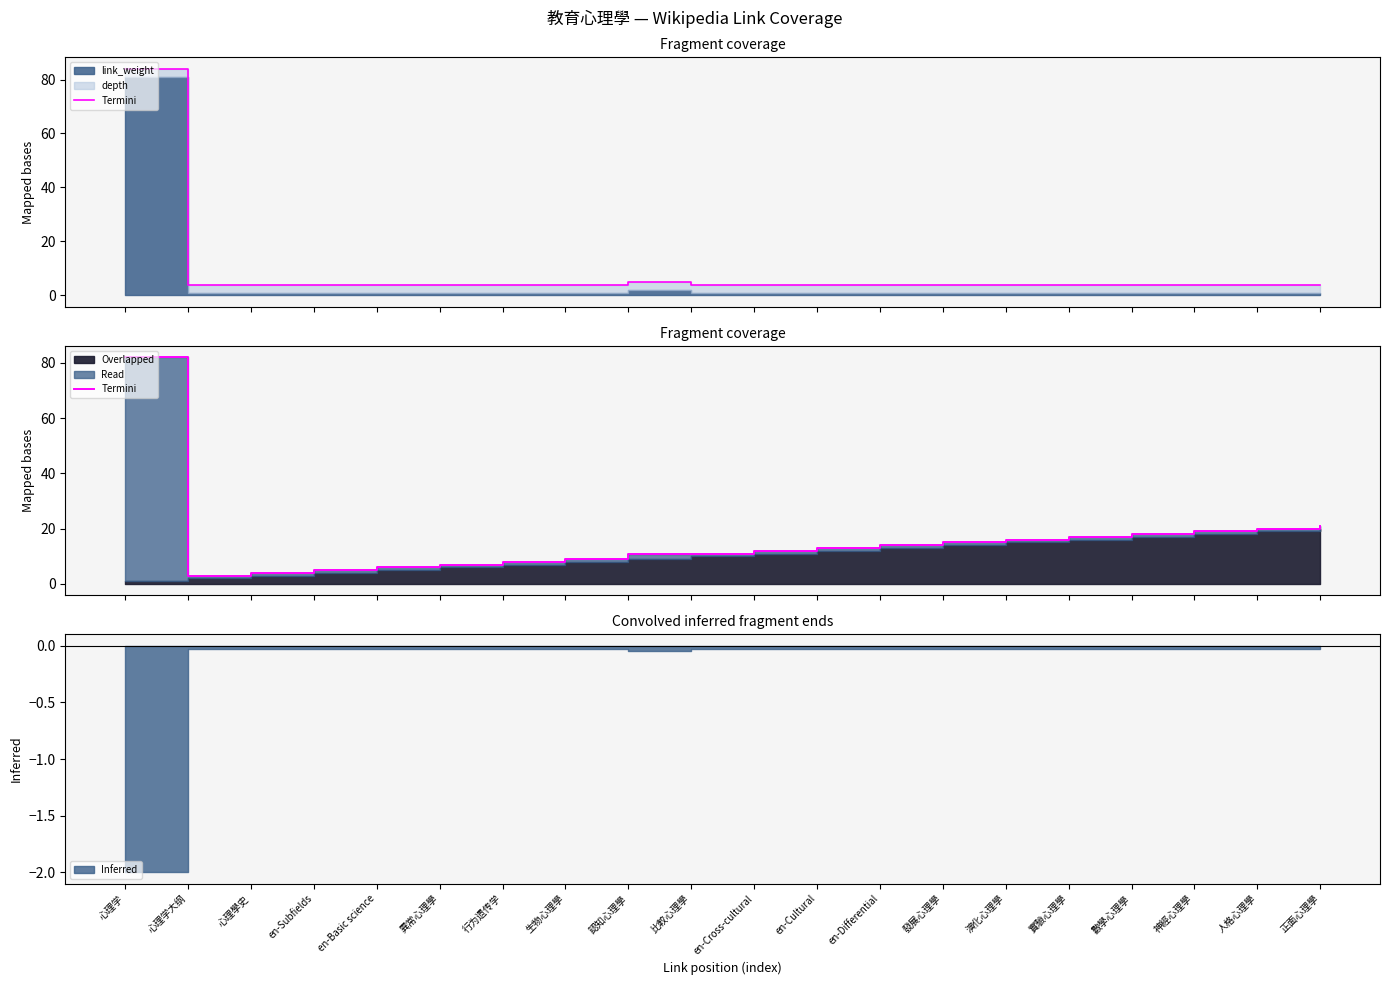

What is the greatest value displayed?

82